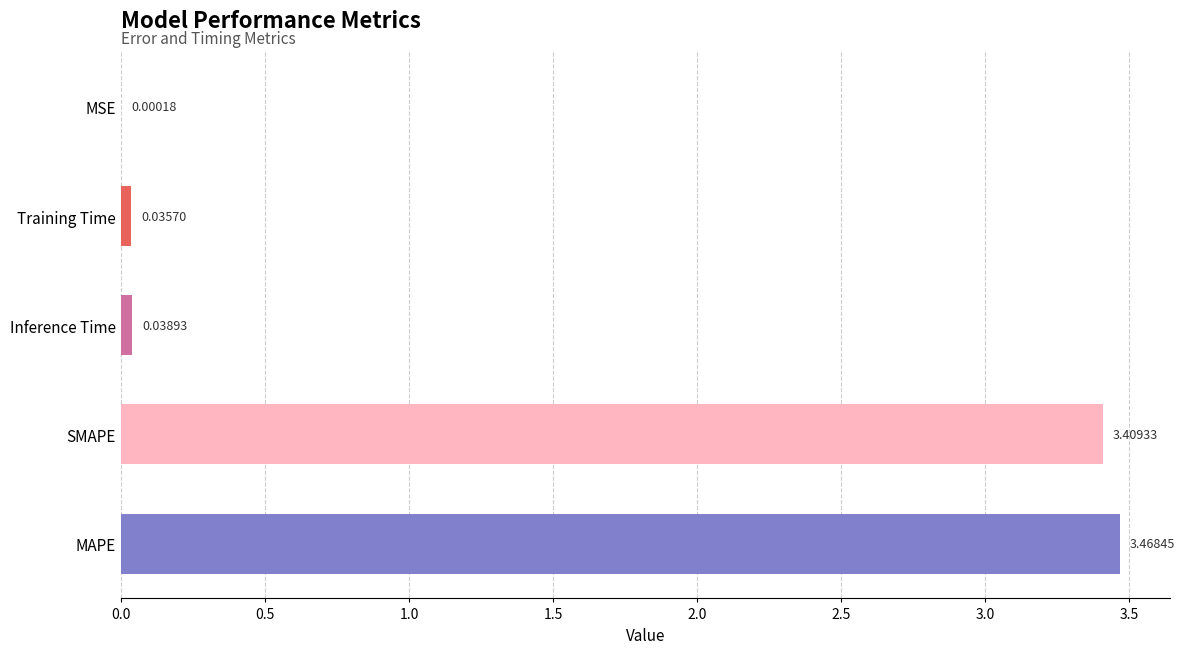

Between SMAPE and MSE, which is larger?

SMAPE